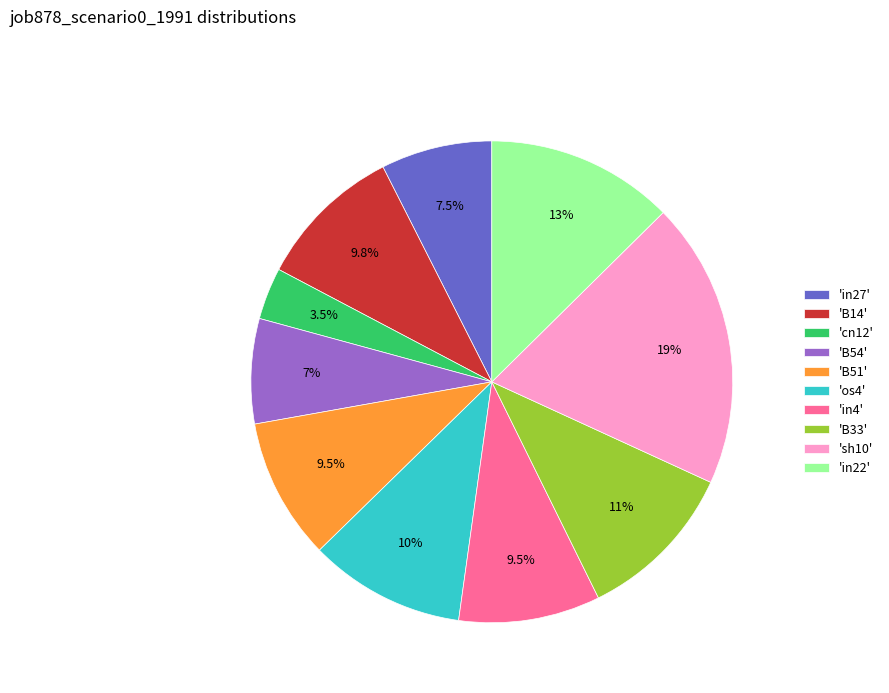

Does 'in27' represent more than half of the total?

No